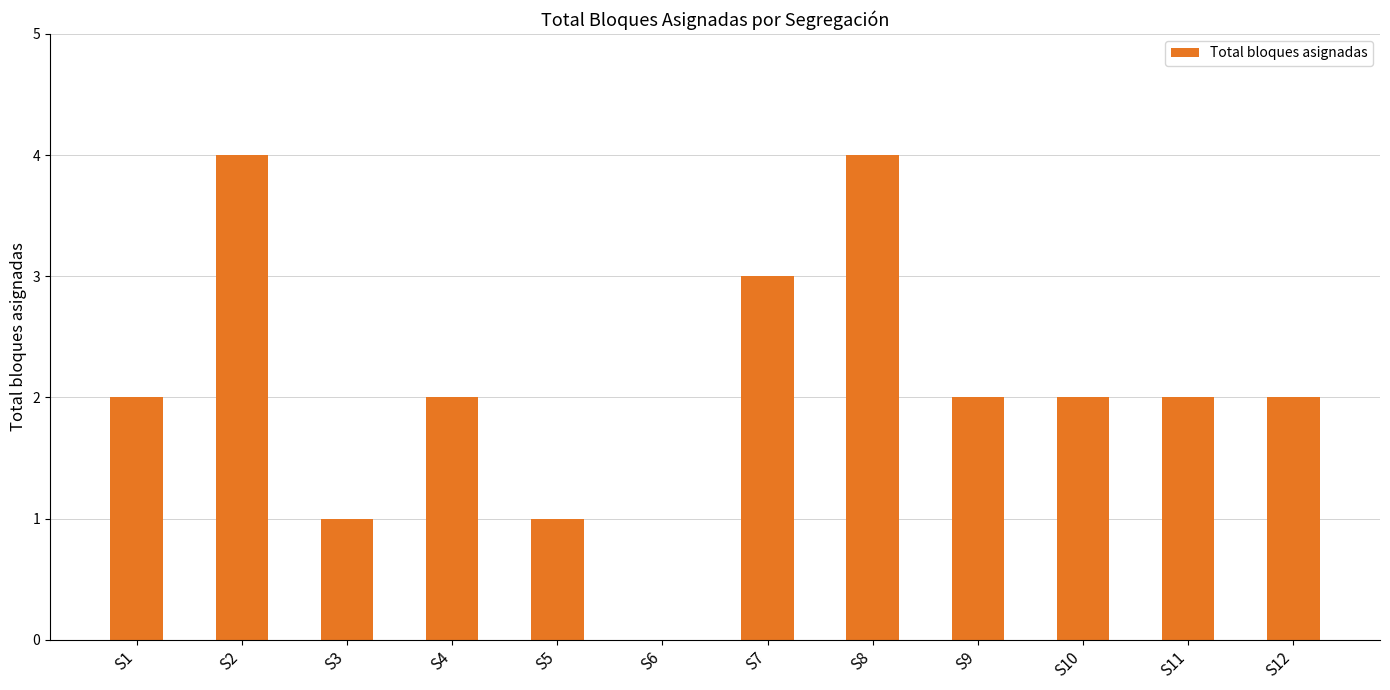

Reading right to left, list all the values displayed in this chart.

2	2	2	2	4	3	0	1	2	1	4	2